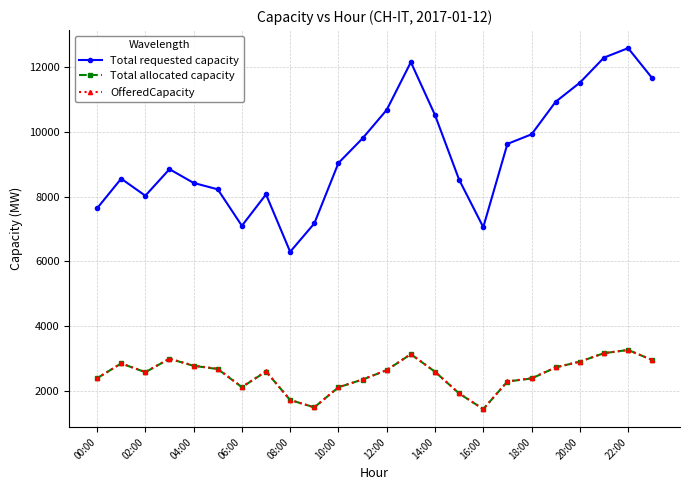

In Total requested capacity, how many points are lower than both neighbors (excluding endpoints)?

4